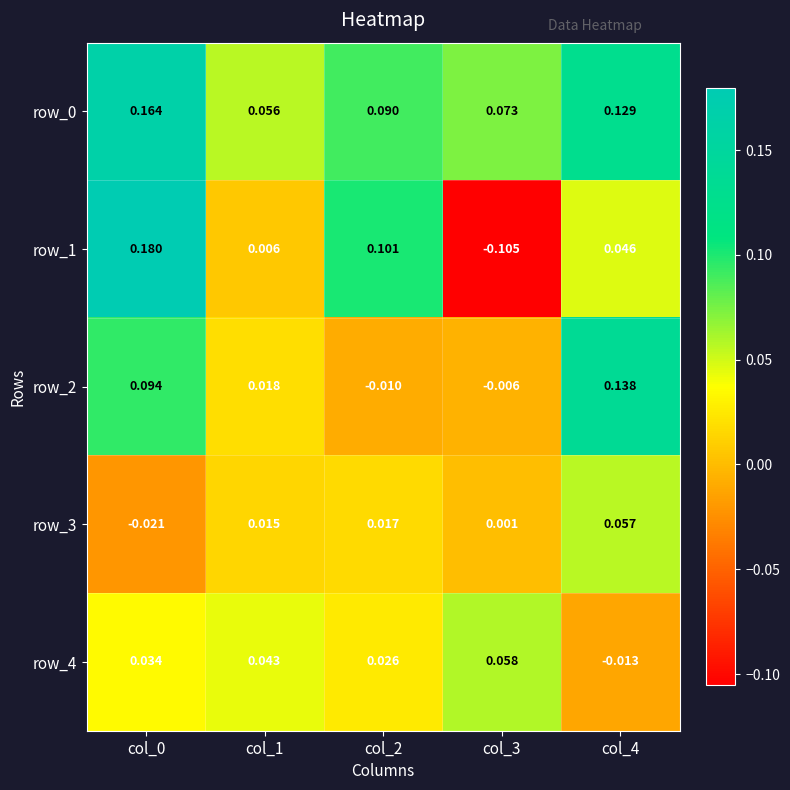

Is the value of row_1 at col_2 greater than the value of row_2 at col_1?

Yes